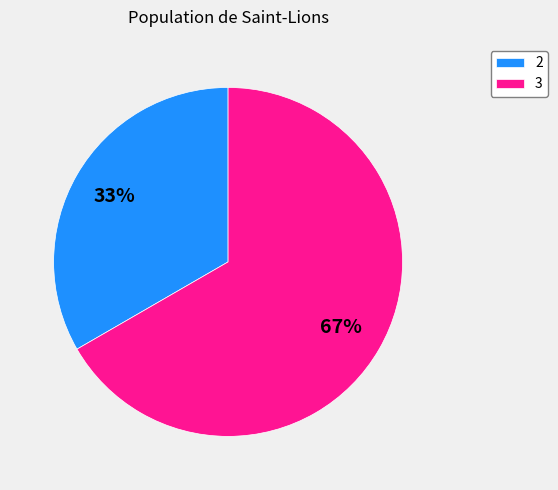

Is it true that 2 is 26% of the pie?

False